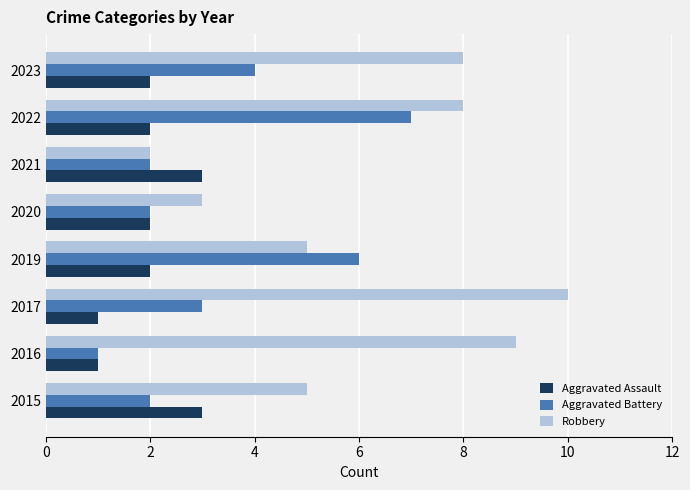

At which category is the sum across all series the highest?

2022